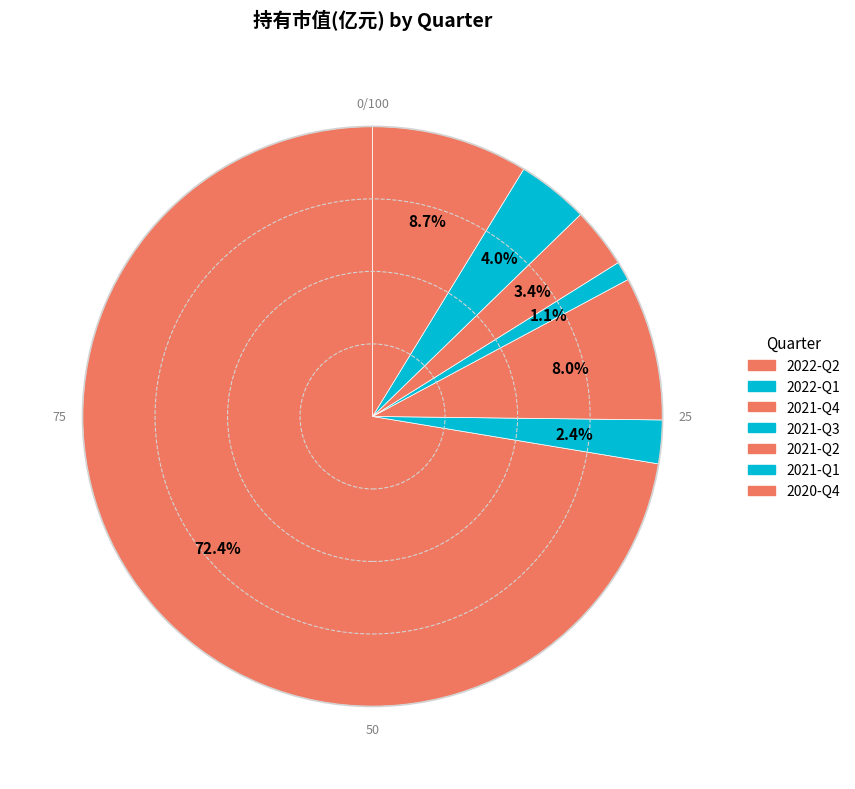

Which slice represents more than half of the pie?

2022-Q2